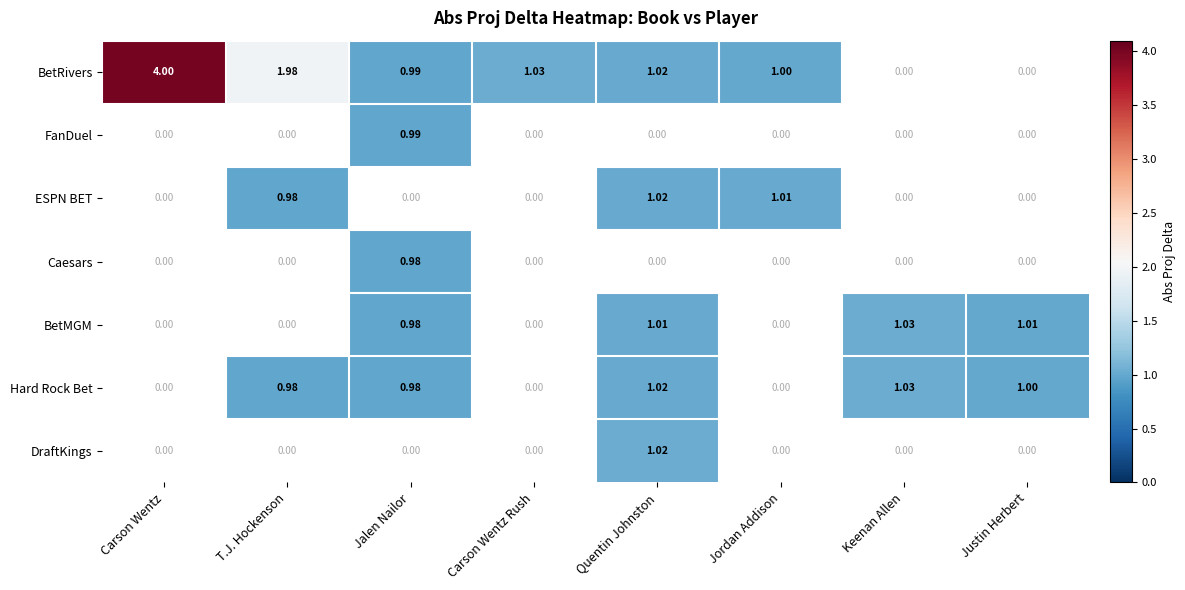

What is the maximum value shown in the chart?

4.0